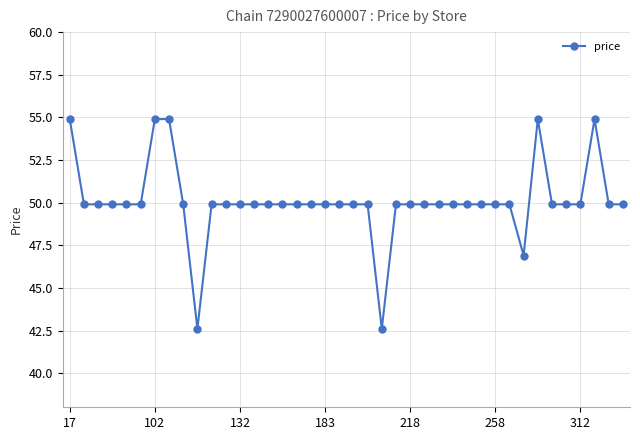

What is the smallest value displayed?

42.6